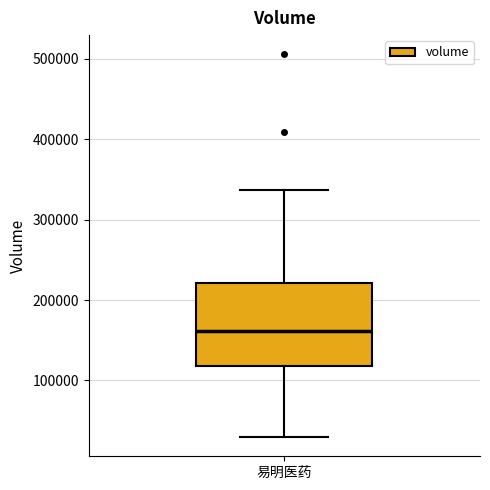

Where does the median line of the box for 易明医药 sit on the y-axis? The values are not printed on the chart, so give them approximately, as read against the axis.

160000